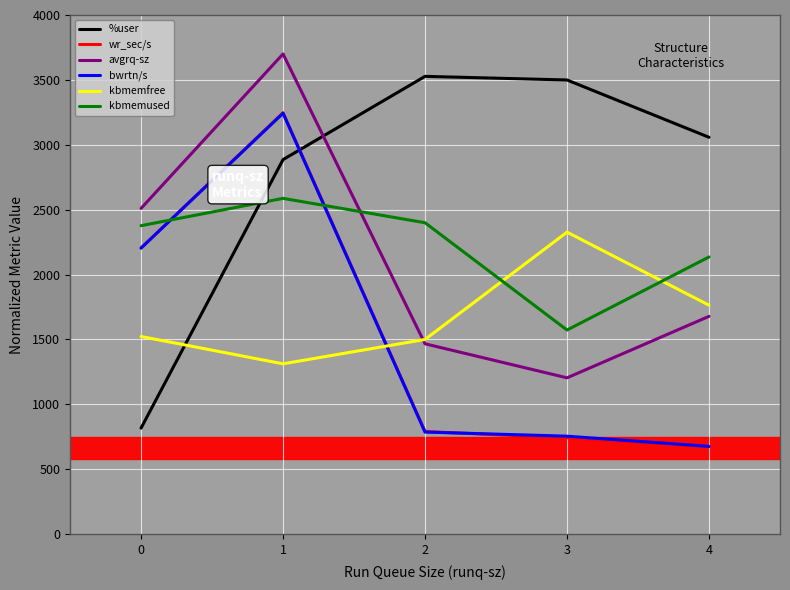

Which series has the widest spread of values?

%user